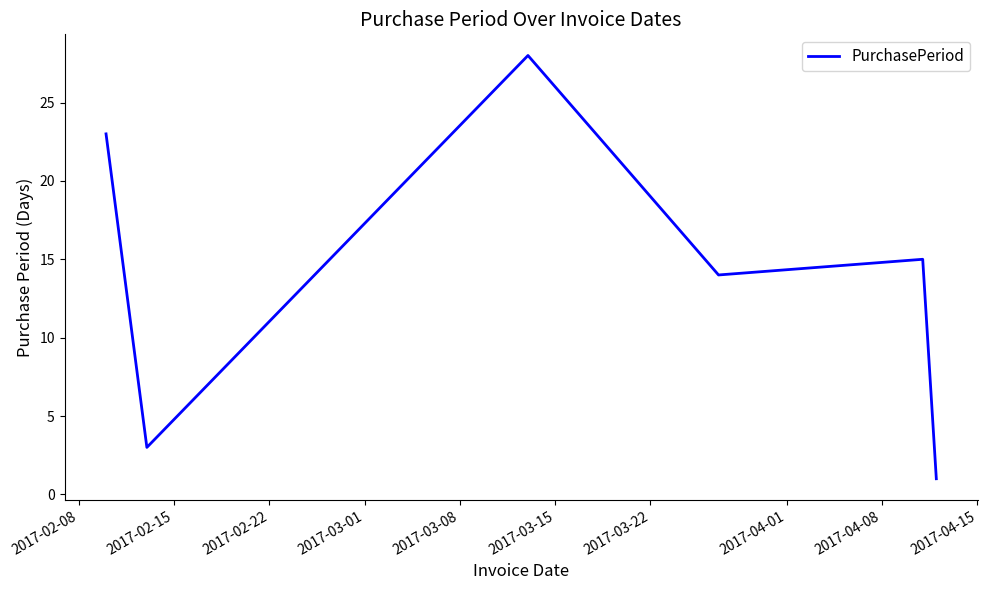

True or false: there are more than 2 points higher than both neighbors.

False